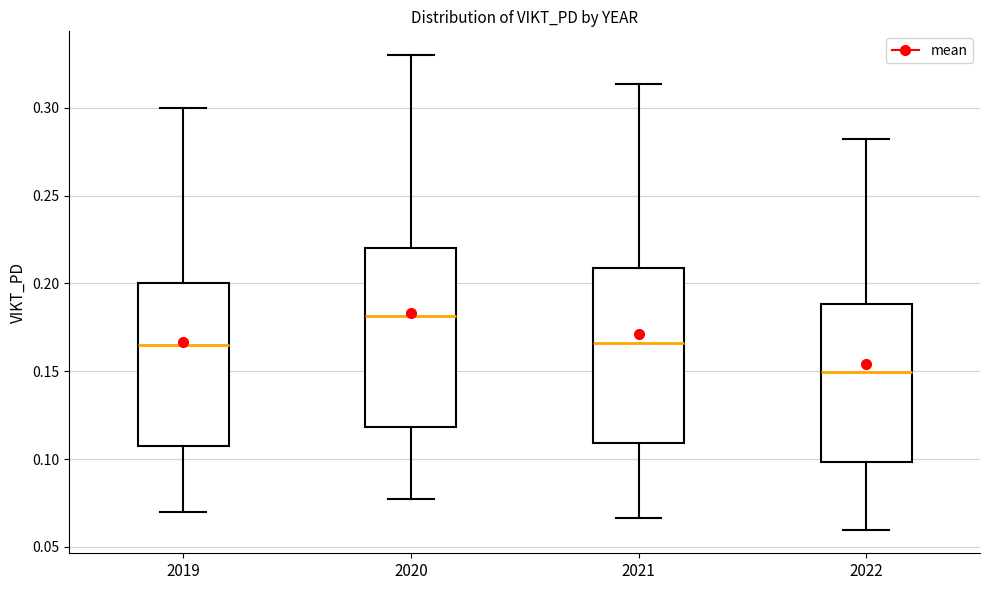

Where is the lower edge of the box at x = 2022 on the y-axis? The values are not printed on the chart, so give them approximately, as read against the axis.

0.100